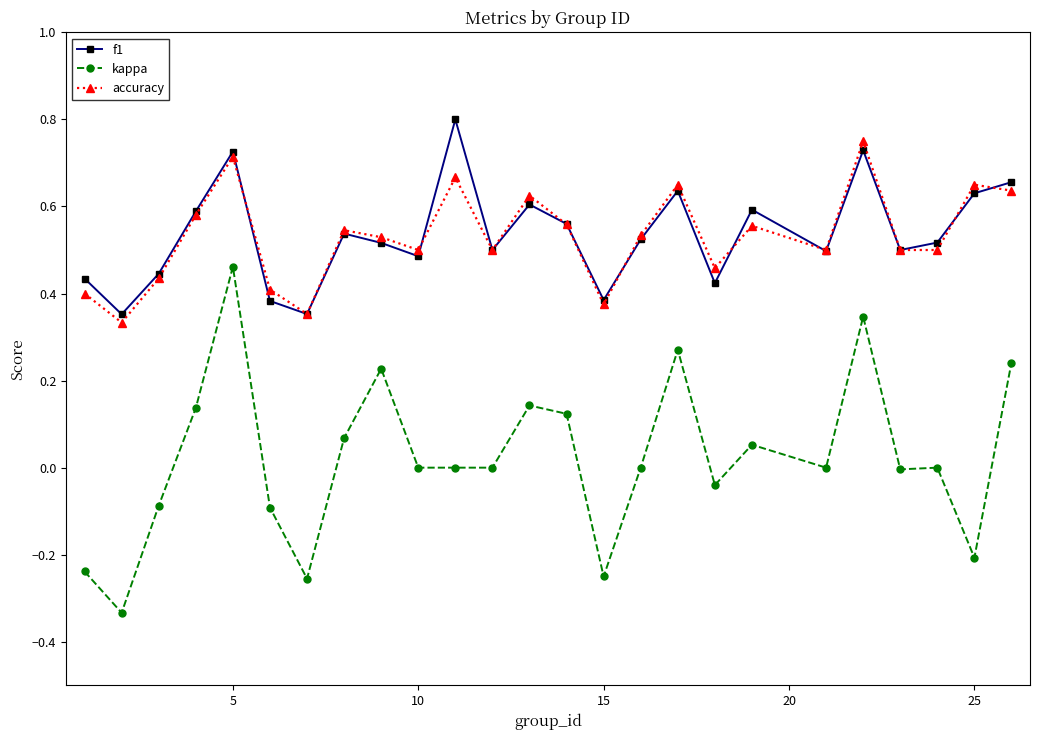

At how many categories does at least one series exceed 0?

25